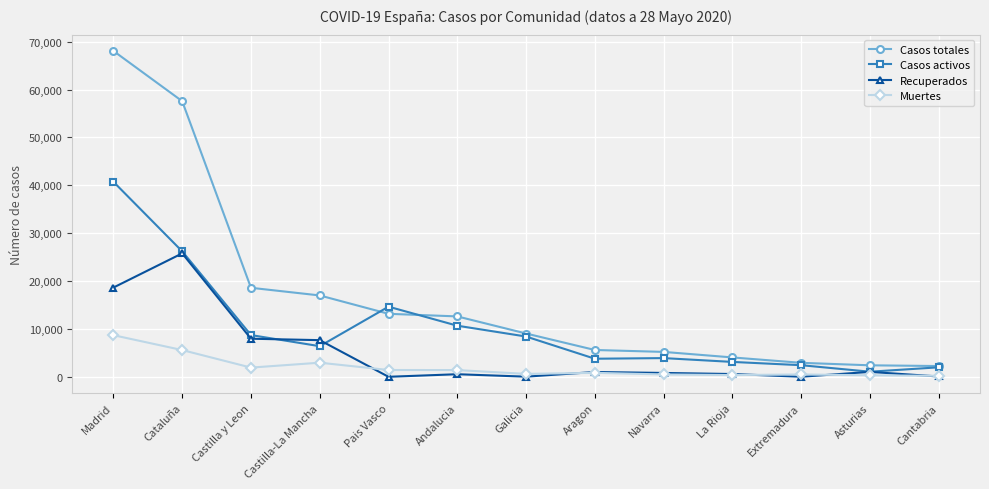

True or false: Recuperados has more than 2 points higher than both neighbors.

True